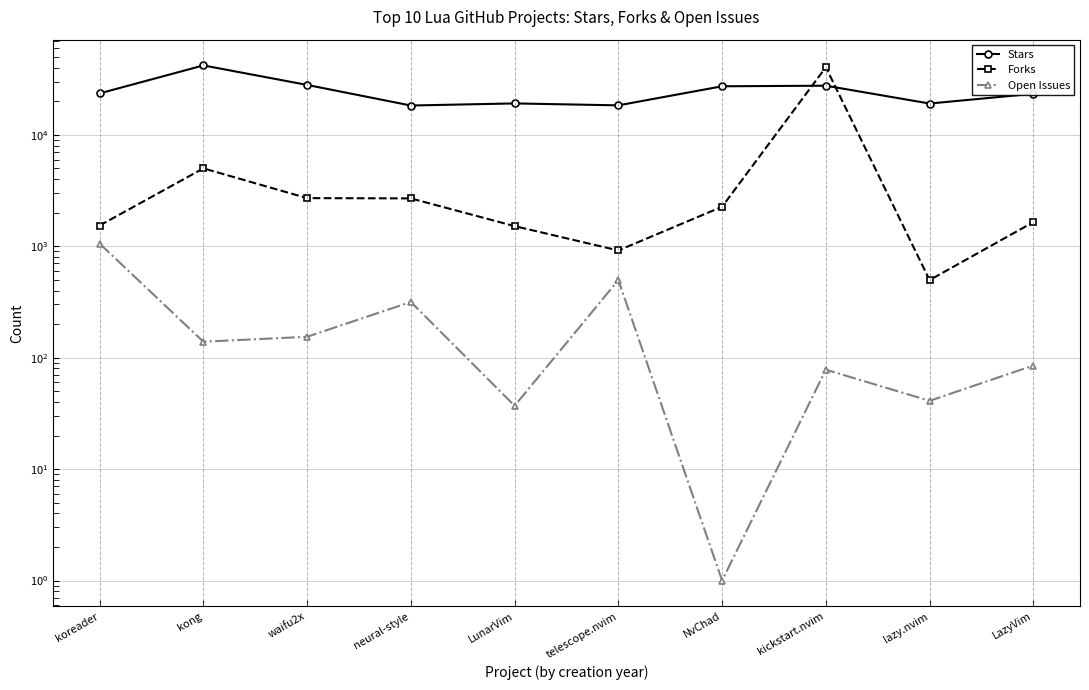

Where do Forks and Stars first cross each other?

NvChad and kickstart.nvim